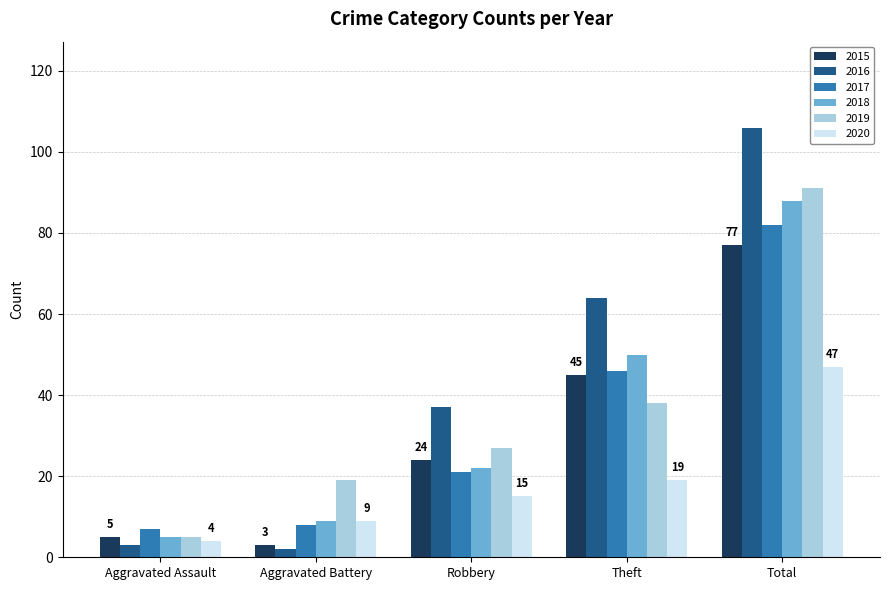

What is the sum of all 2015 values?

154